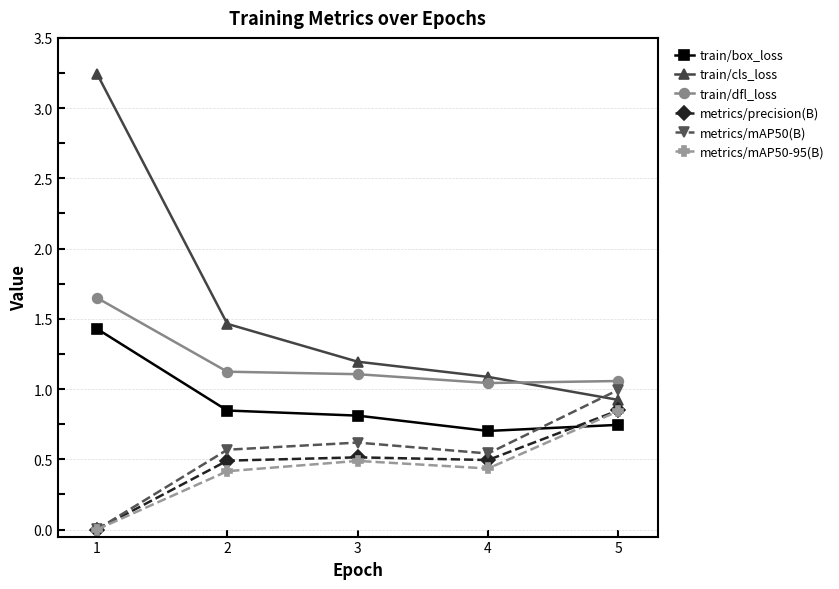

Does the chart display data point markers on the line(s)?

Yes